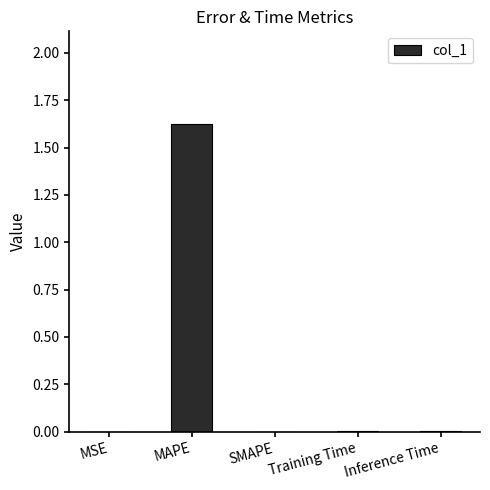

True or false: the data shows -0.6 at SMAPE.

False